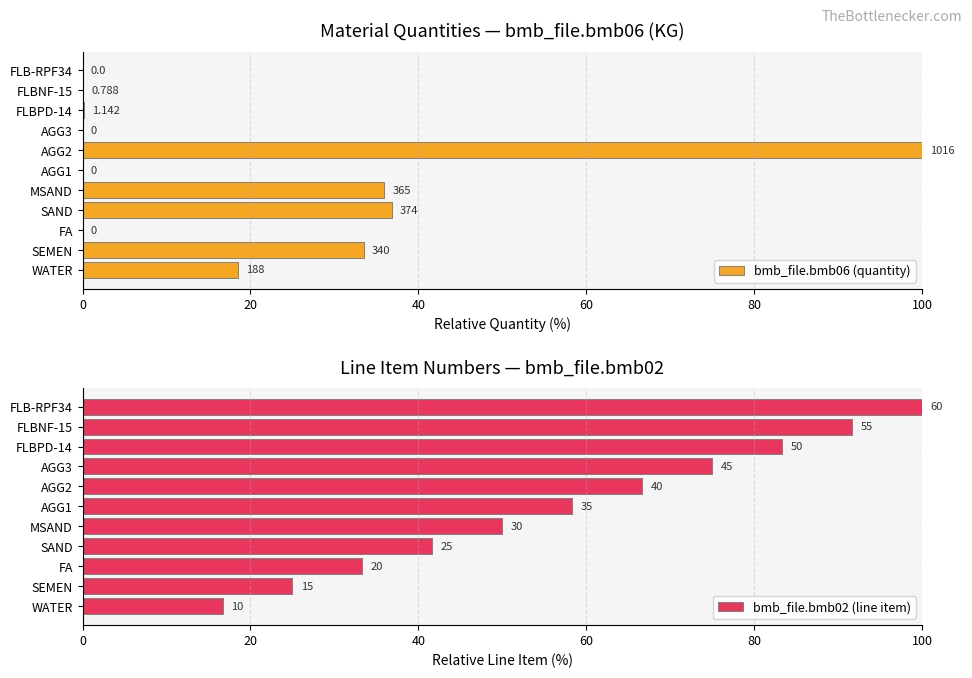

What are all the series names shown in the legend?

bmb_file.bmb06 (quantity), bmb_file.bmb02 (line item)